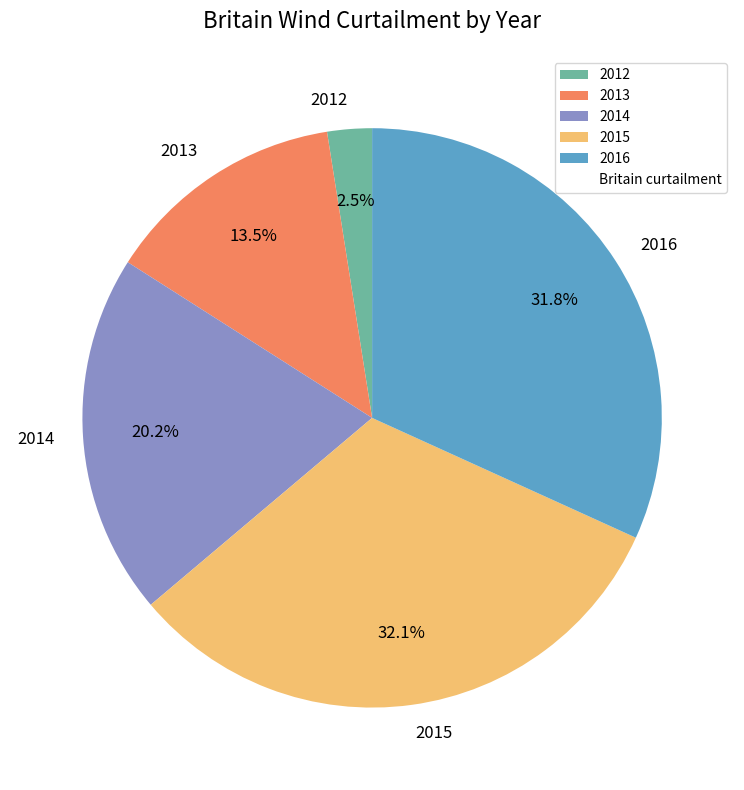

Which category has the smallest portion of the pie?

2012